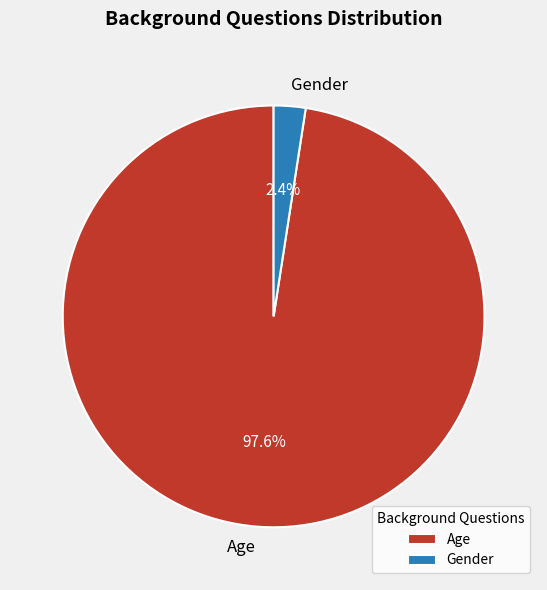

What is the smallest slice in the pie chart?

Gender